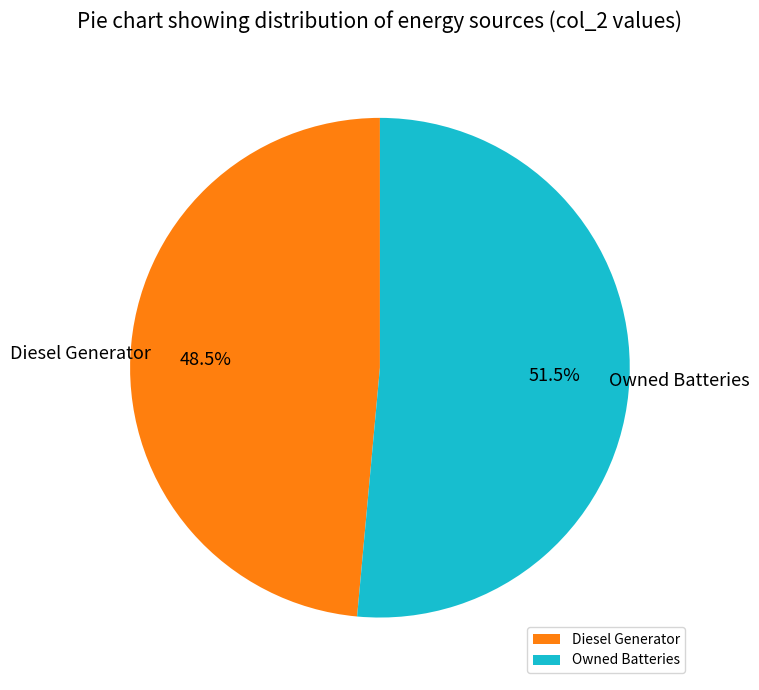

What portion of the pie excludes Diesel Generator?

51.5%